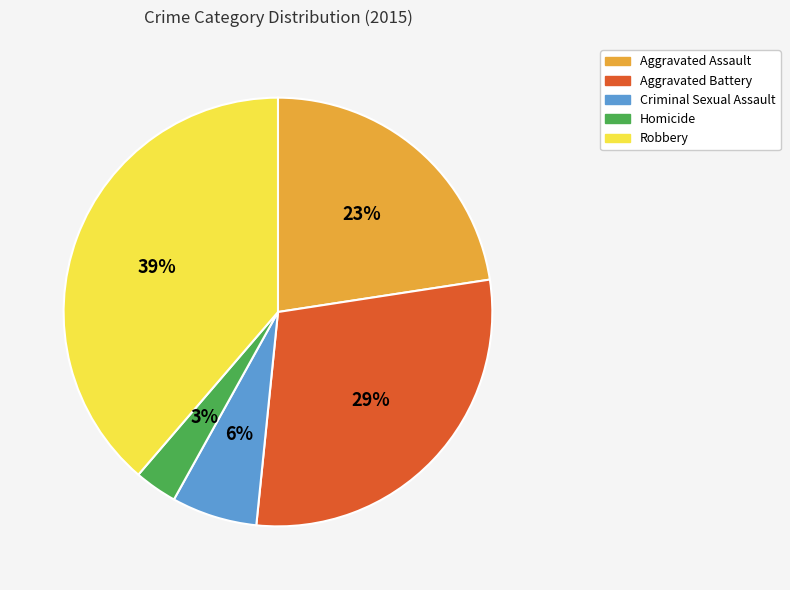

Approximately how many times larger is the value at Homicide compared to Robbery?

0.1